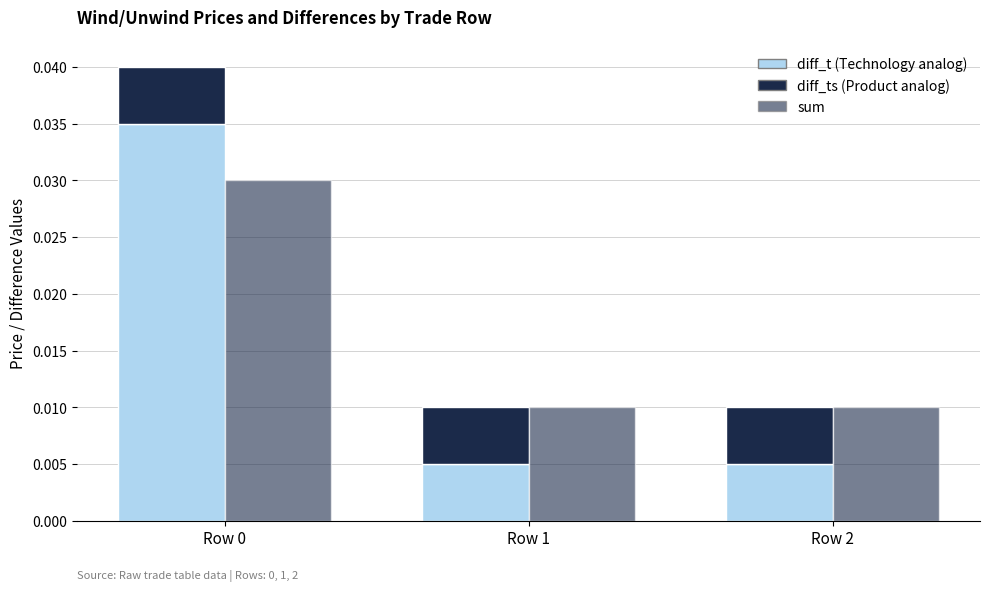

The diff_ts series shows 0.0 at Row 0. True or false?

True